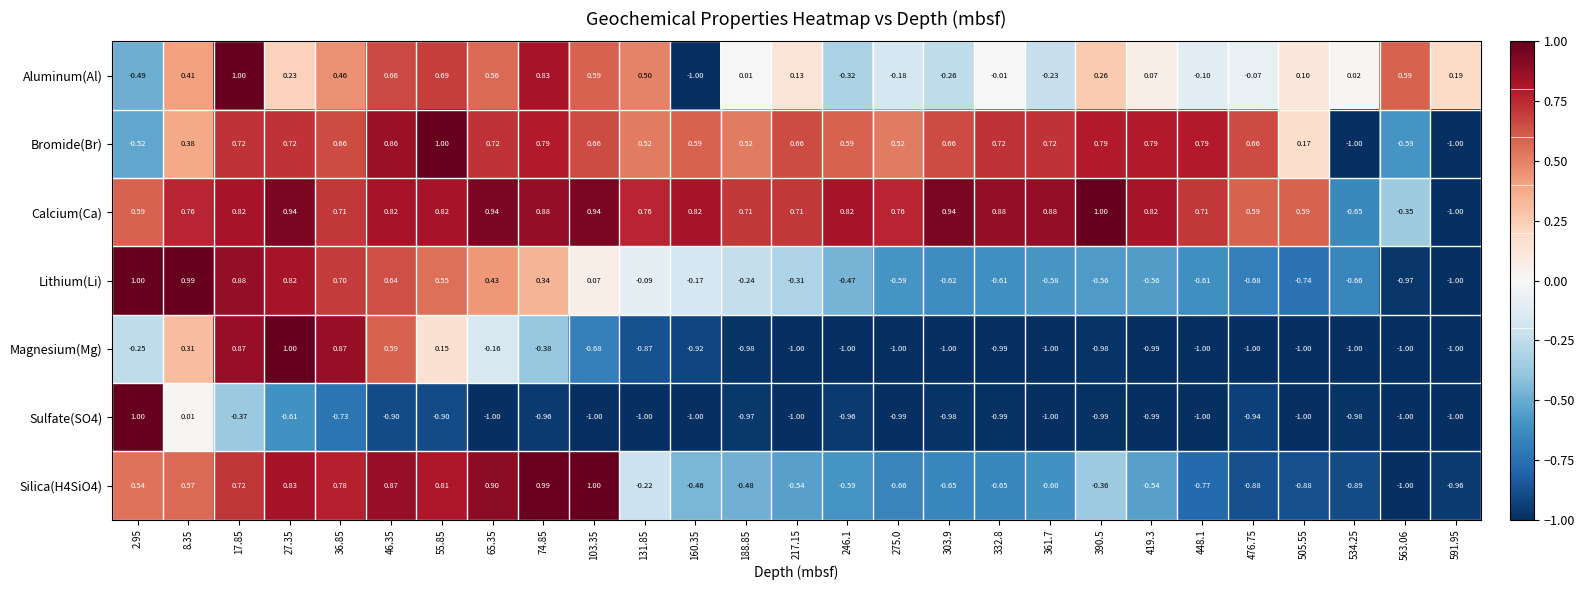

How many negative values does the Sulfate(SO4) series have?

25